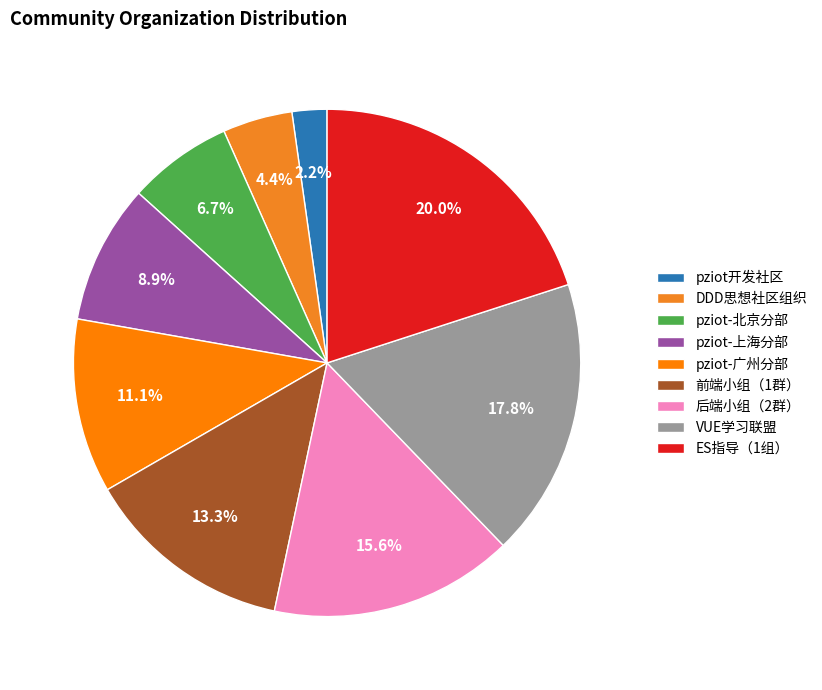

What is the ratio of the value at pziot开发社区 to the value at pziot-北京分部?

0.3